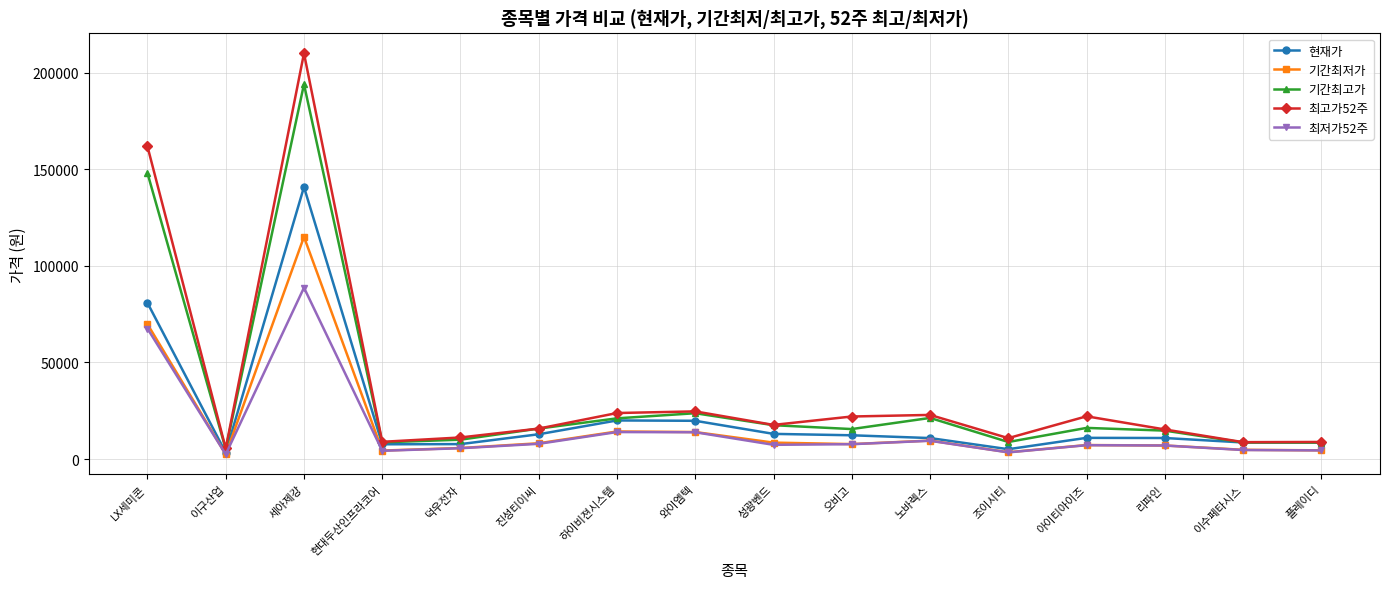

In 기간최고가, how many points are lower than both neighbors (excluding endpoints)?

4